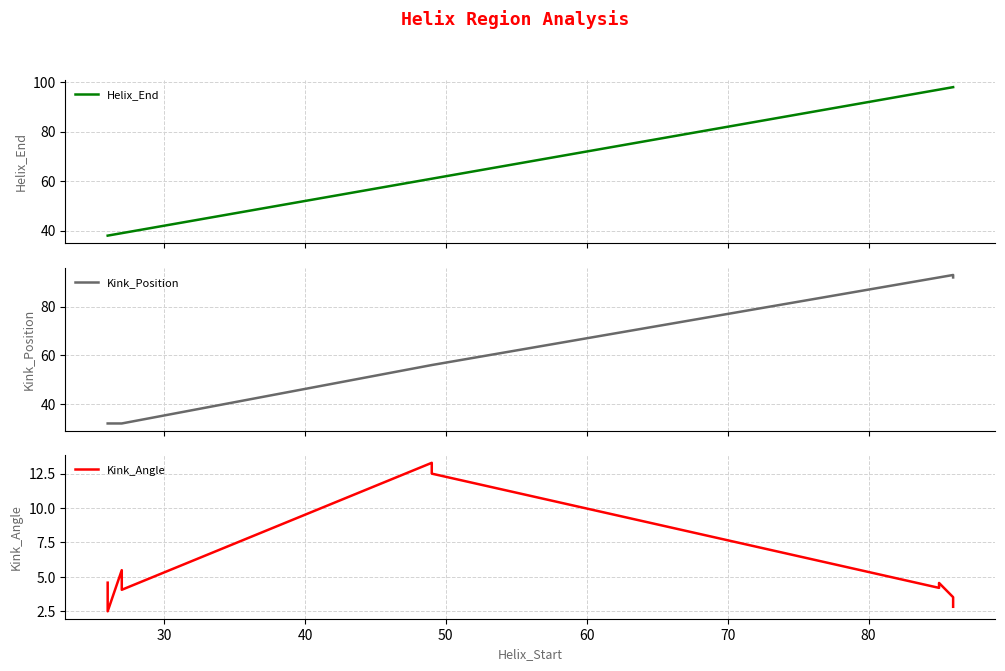

What is the label of the 9th point from the right?

30